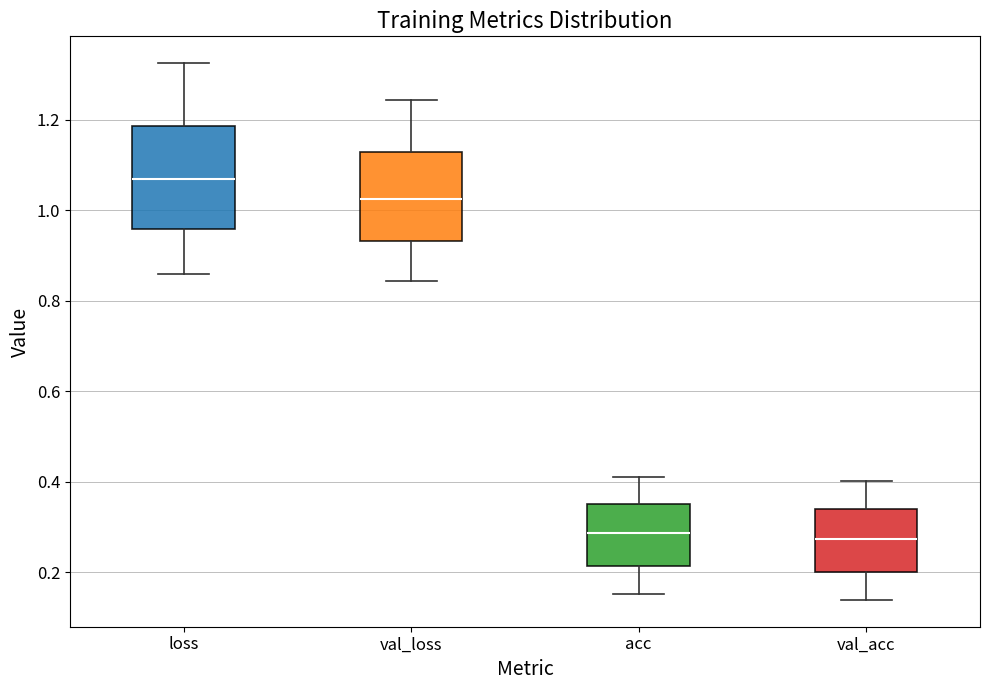

Reading left to right, transcribe this box plot: for each box, give where its median line is, the range the box spans, and where its two whiskers end, as read against the y-axis. The values are not printed on the chart, so give them approximately, as read against the axis.

loss: median 1.06, box 0.96 to 1.18, whiskers 0.86 to 1.32
val_loss: median 1.02, box 0.94 to 1.12, whiskers 0.84 to 1.24
acc: median 0.28, box 0.22 to 0.36, whiskers 0.16 to 0.40
val_acc: median 0.28, box 0.20 to 0.34, whiskers 0.14 to 0.40